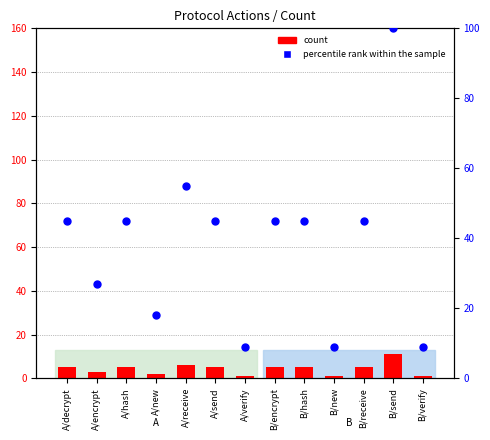

Which series contains the lowest Y value?

count